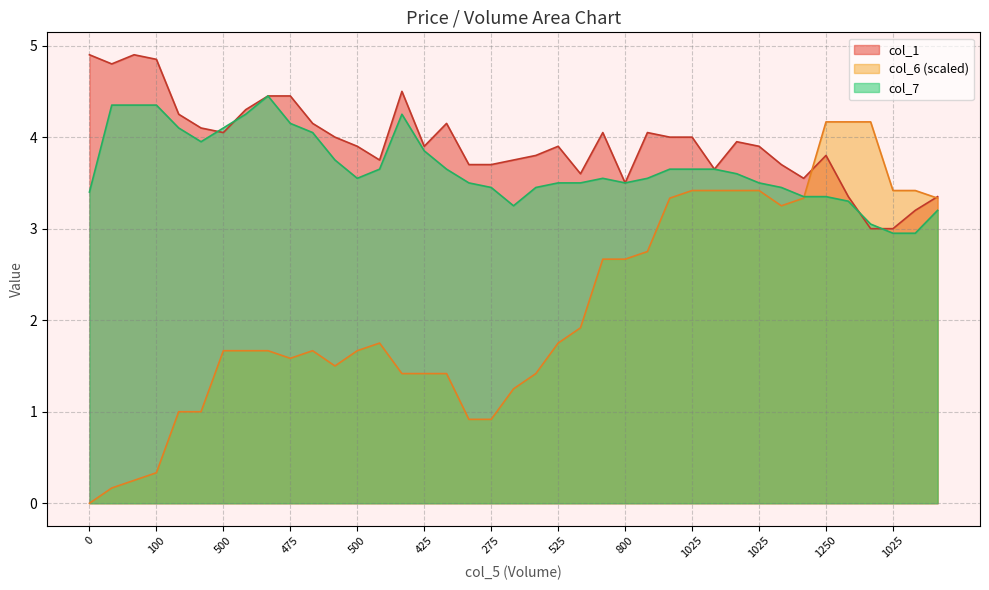

What value does the col_1 series have at 32?

3.5